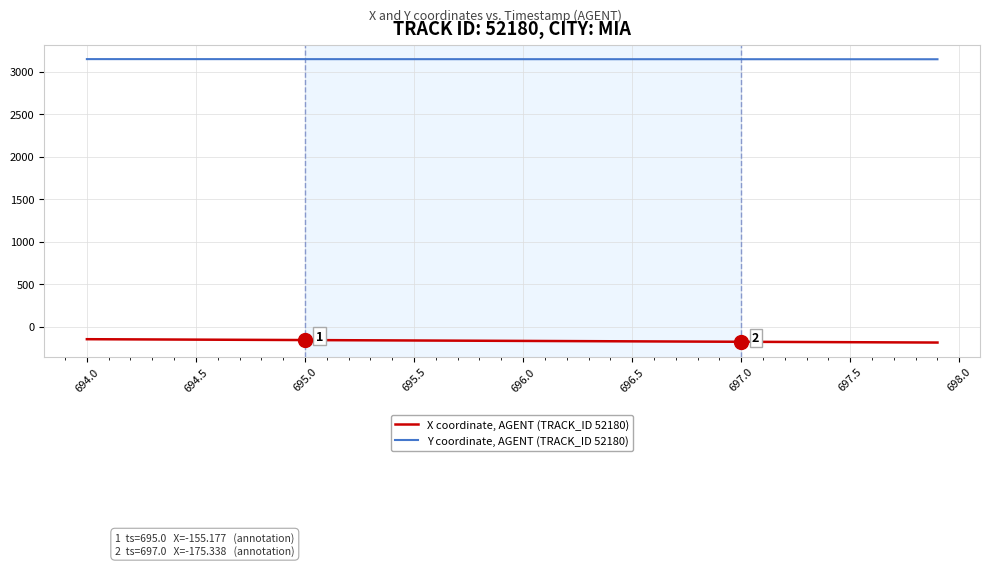

Does the chart have visible grid lines?

Yes